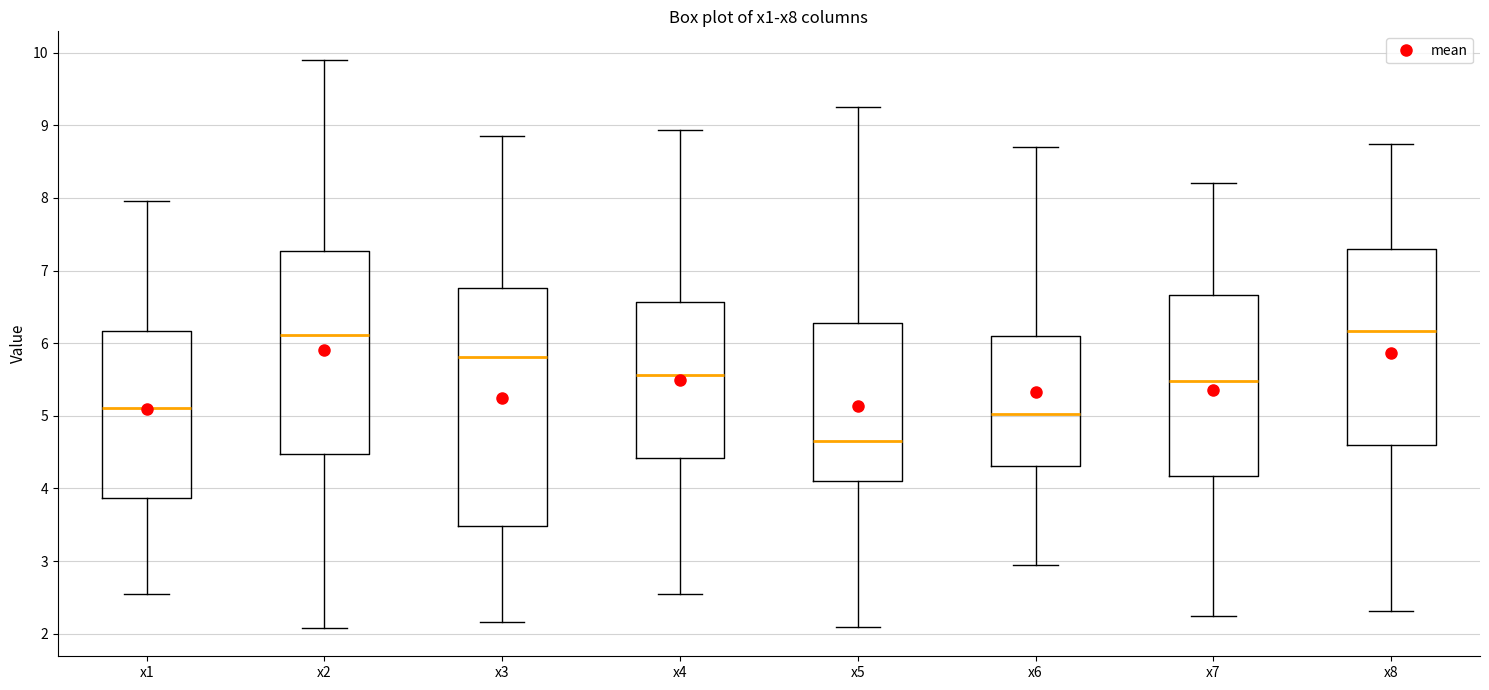

Where is the lower edge of the box for x1 on the y-axis? The values are not printed on the chart, so give them approximately, as read against the axis.

3.9